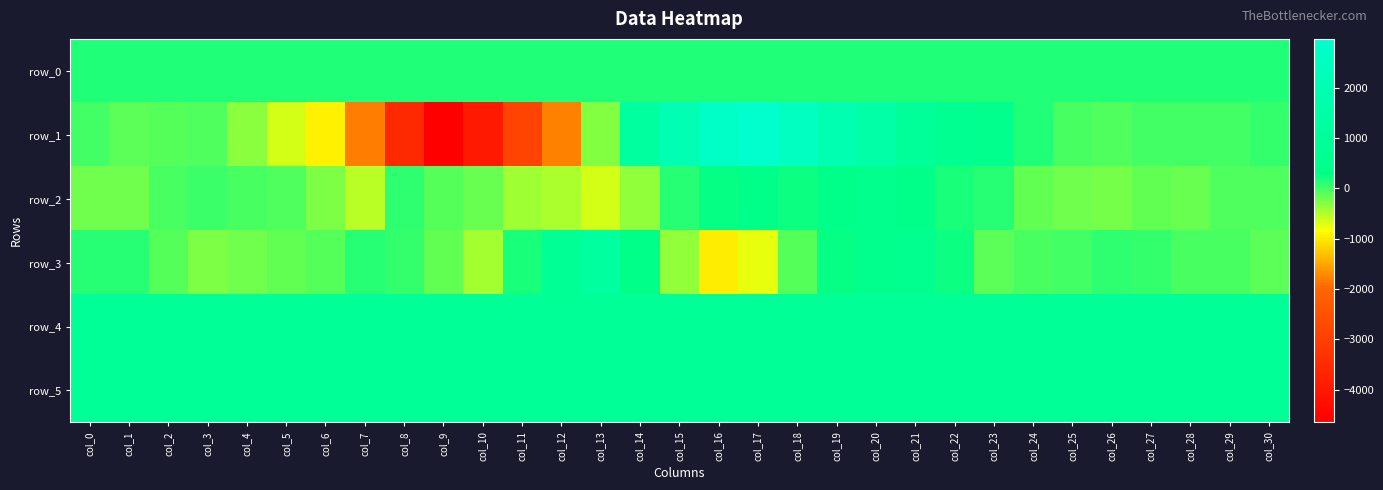

Between col_25 and col_8, which is larger?

col_25